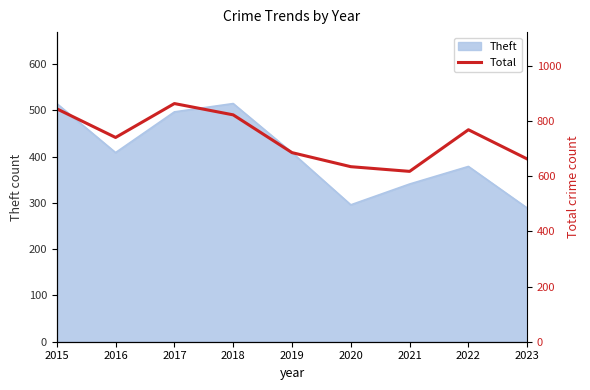

Is it true that Theft equals 379 at 2022?

True